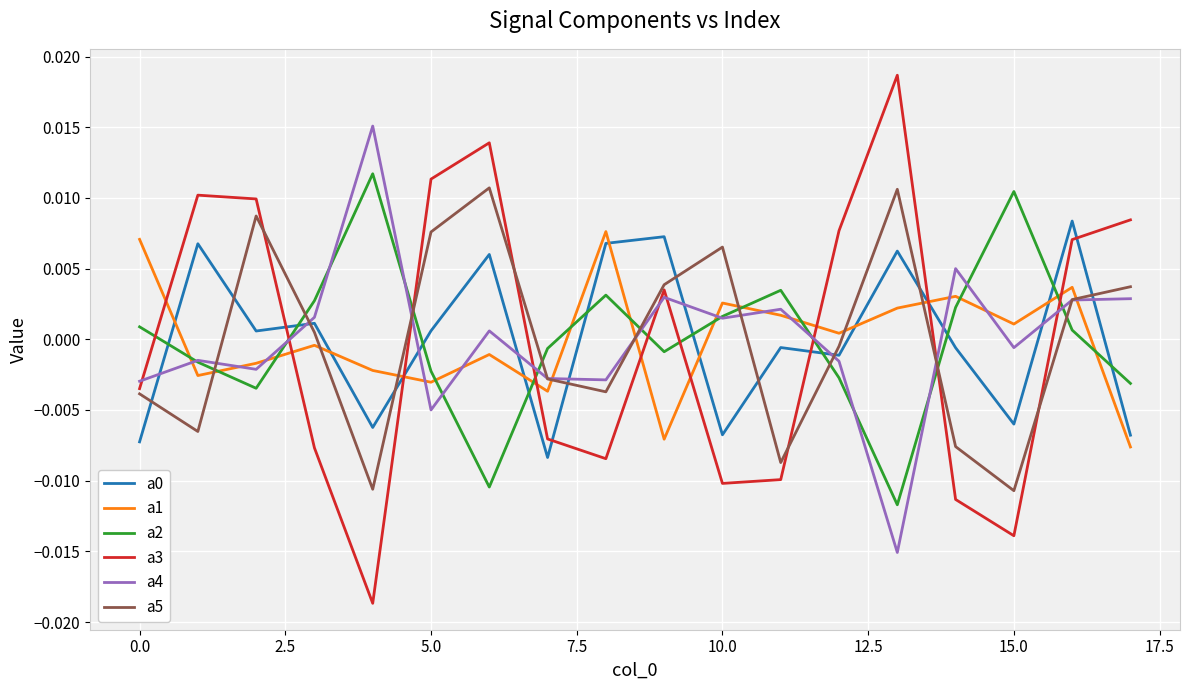

Which series has the widest spread of values?

a3